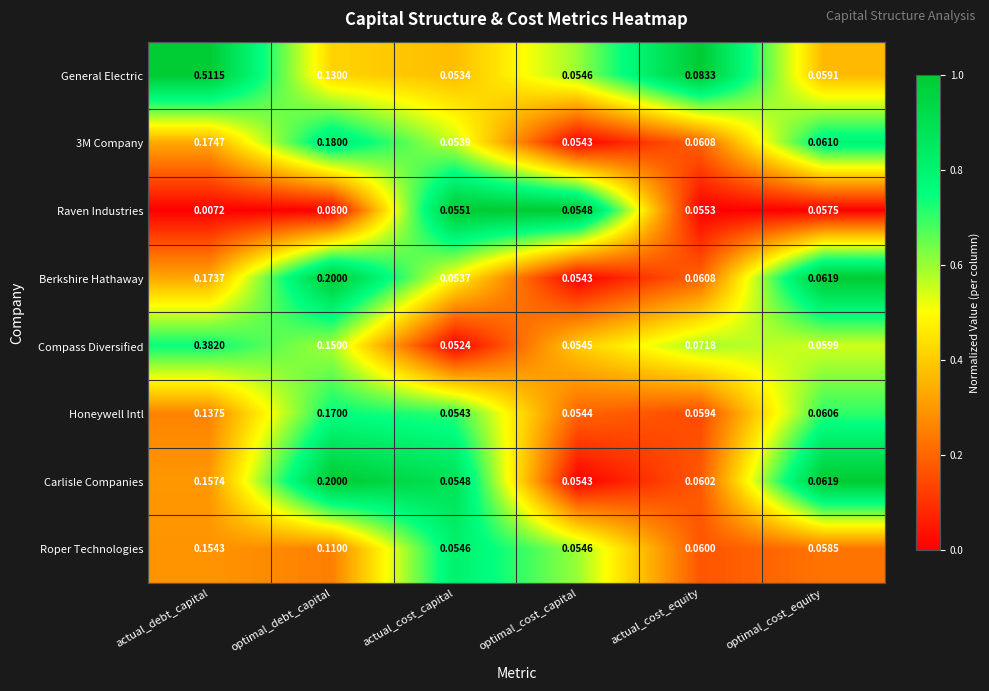

Count the number of categories in the chart.

6